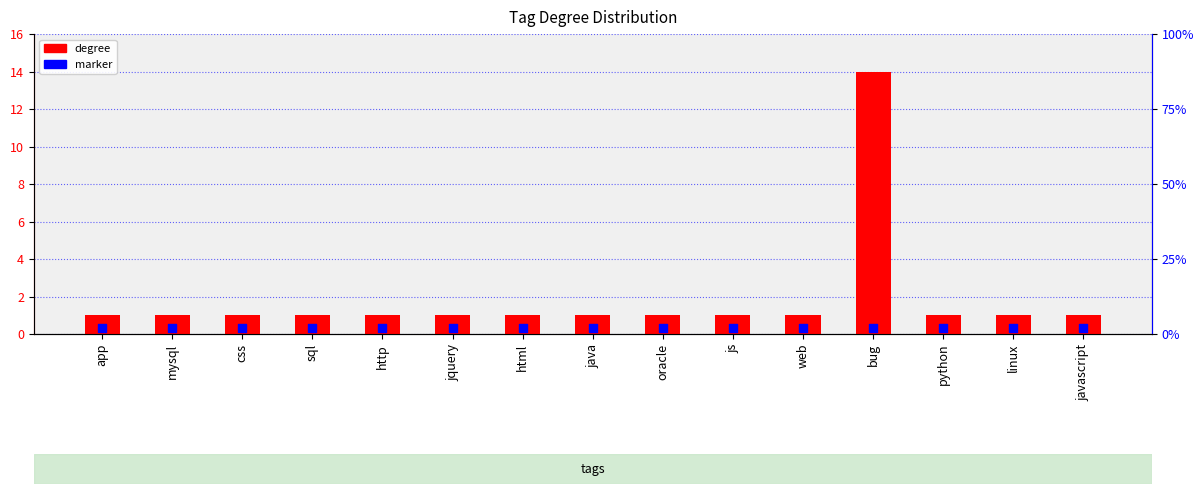

Which series contains the lowest Y value?

marker